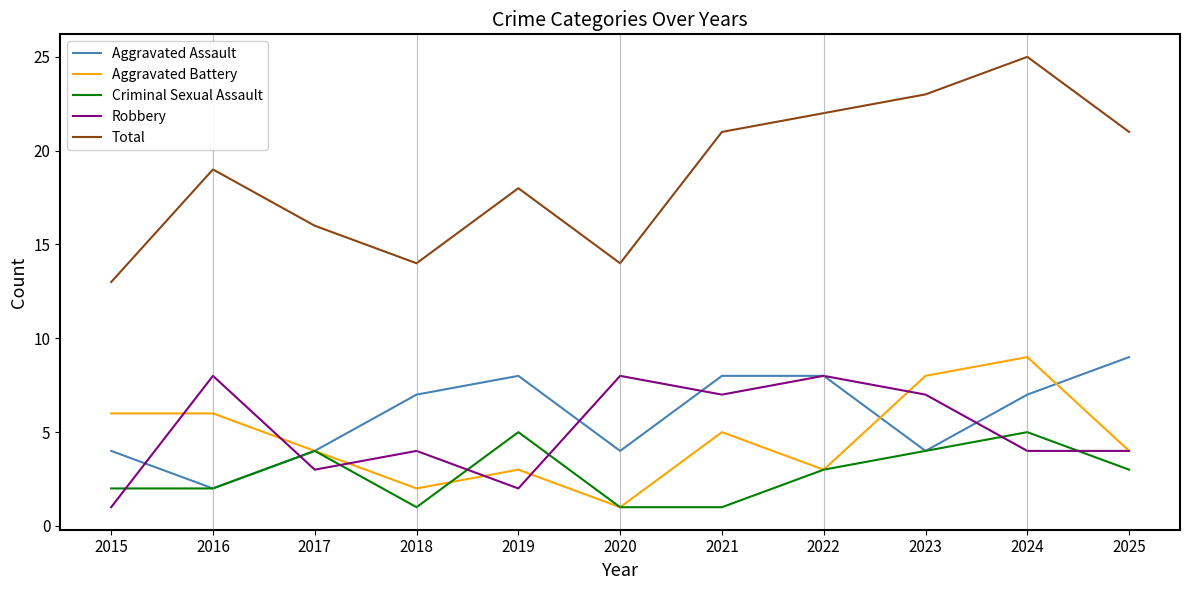

Reading right to left, extract all data points from this chart.

Aggravated Assault: 2025=9	2024=7	2023=4	2022=8	2021=8	2020=4	2019=8	2018=7	2017=4	2016=2	2015=4
Aggravated Battery: 2025=4	2024=9	2023=8	2022=3	2021=5	2020=1	2019=3	2018=2	2017=4	2016=6	2015=6
Criminal Sexual Assault: 2025=3	2024=5	2023=4	2022=3	2021=1	2020=1	2019=5	2018=1	2017=4	2016=2	2015=2
Robbery: 2025=4	2024=4	2023=7	2022=8	2021=7	2020=8	2019=2	2018=4	2017=3	2016=8	2015=1
Total: 2025=21	2024=25	2023=23	2022=22	2021=21	2020=14	2019=18	2018=14	2017=16	2016=19	2015=13